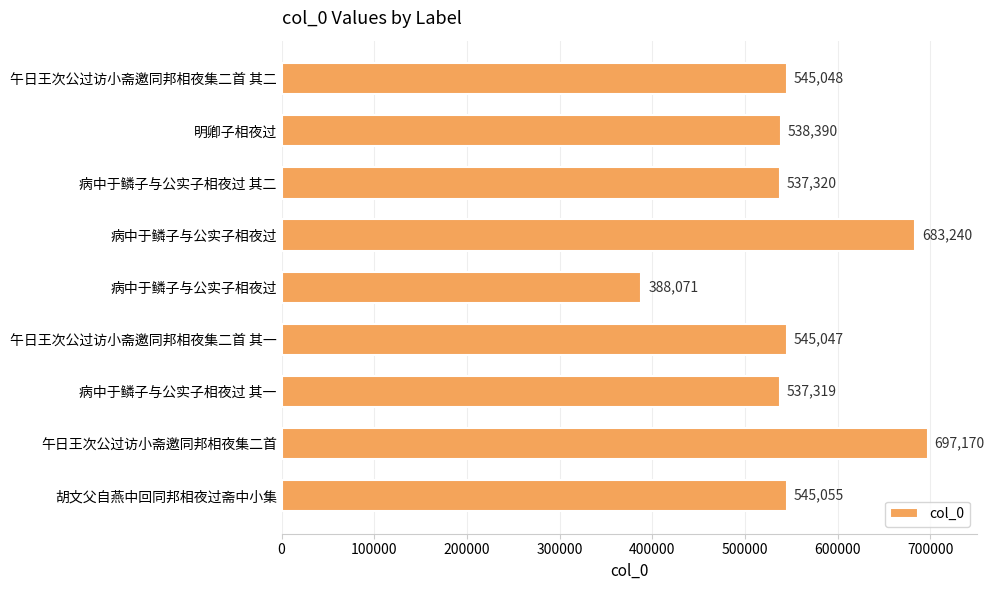

How many data points does each series have?

9